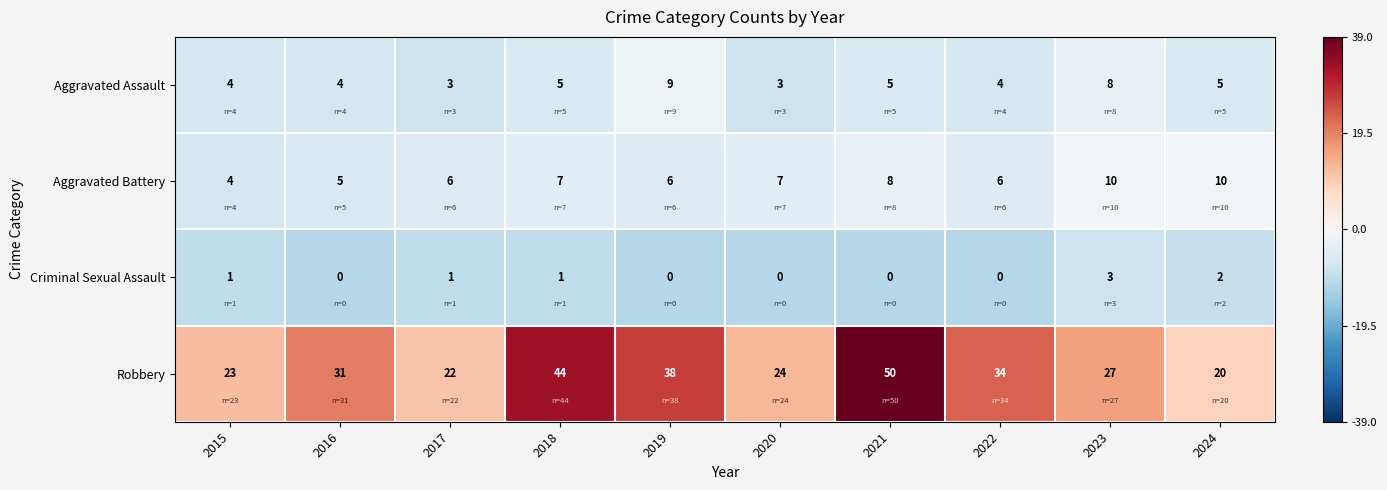

Is it true that Aggravated Assault equals 13 at 2023?

False